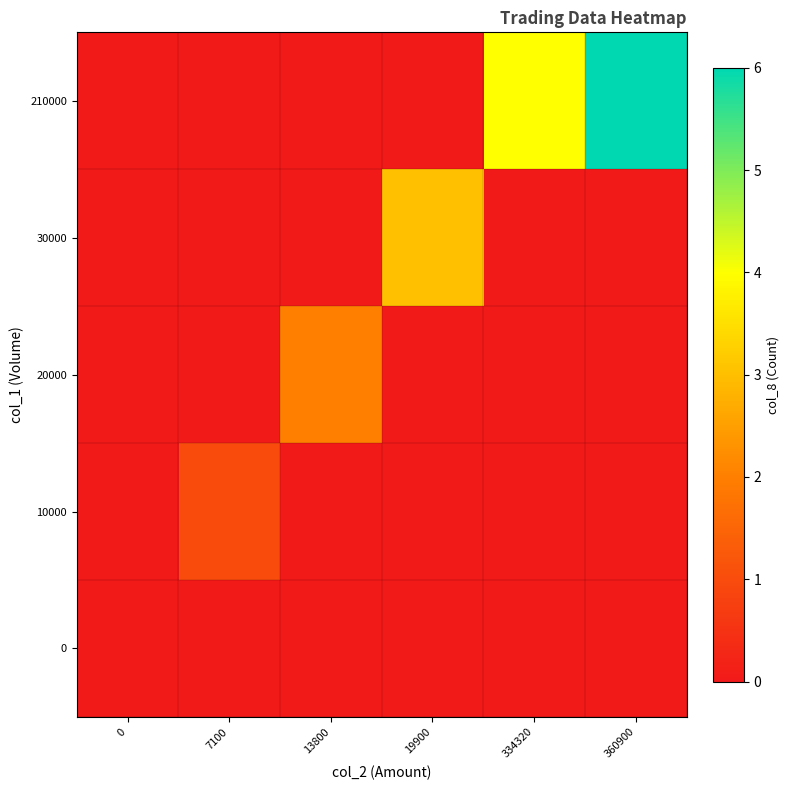

Which has a higher value, 7100 or 19900?

7100